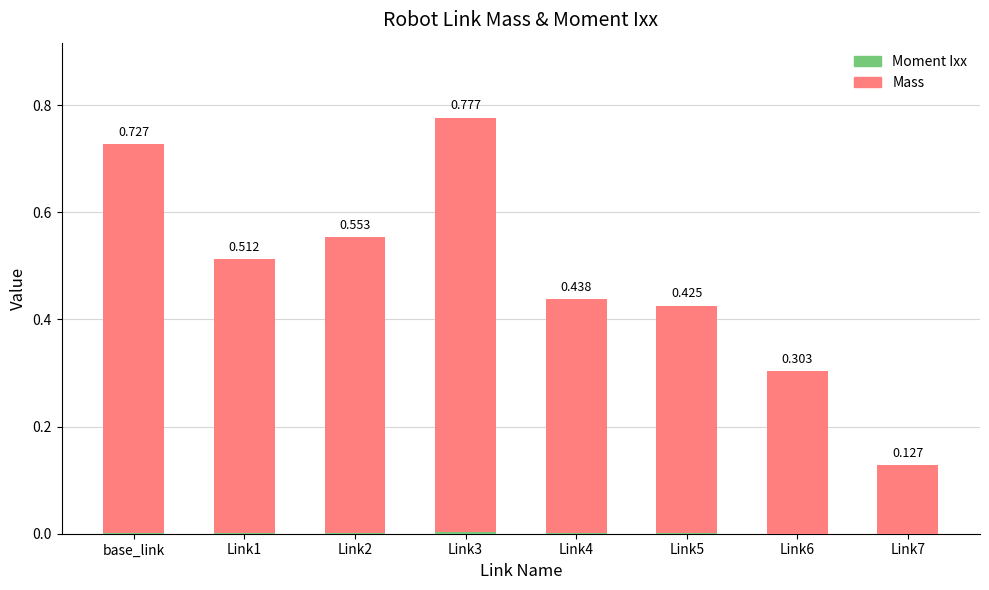

How many data points does each series have?

8